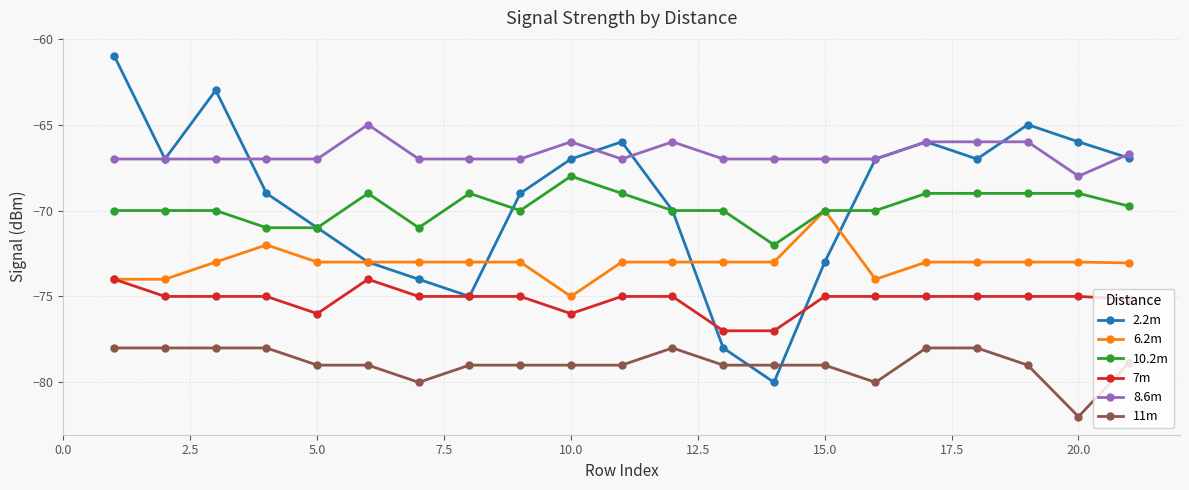

True or false: 10.2m has more than 1 points higher than both neighbors.

True